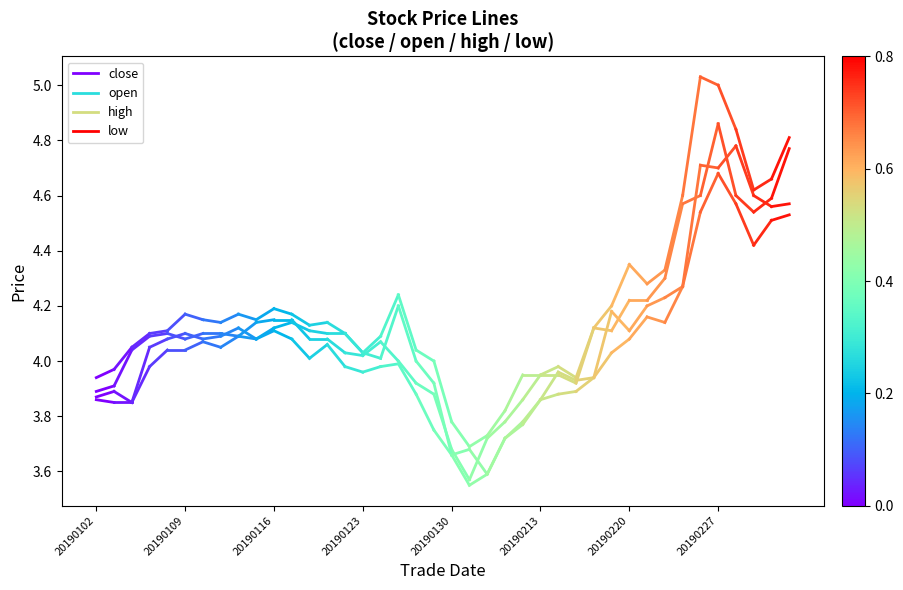

Rank the series at 20190102 from lowest to highest value.

low, open, close, high